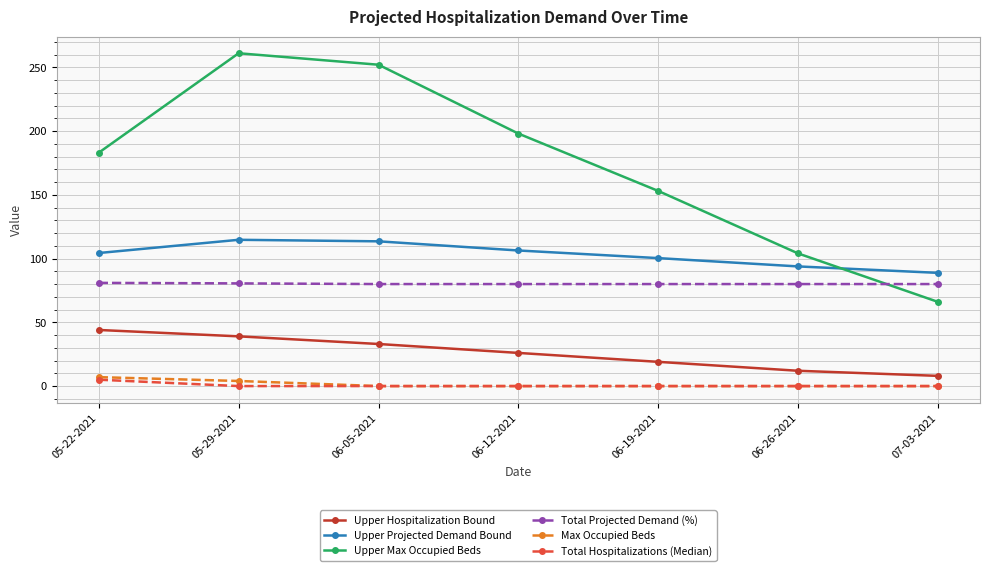

True or false: Upper Projected Demand Bound and Total Projected Demand (%) intersect in this chart.

False